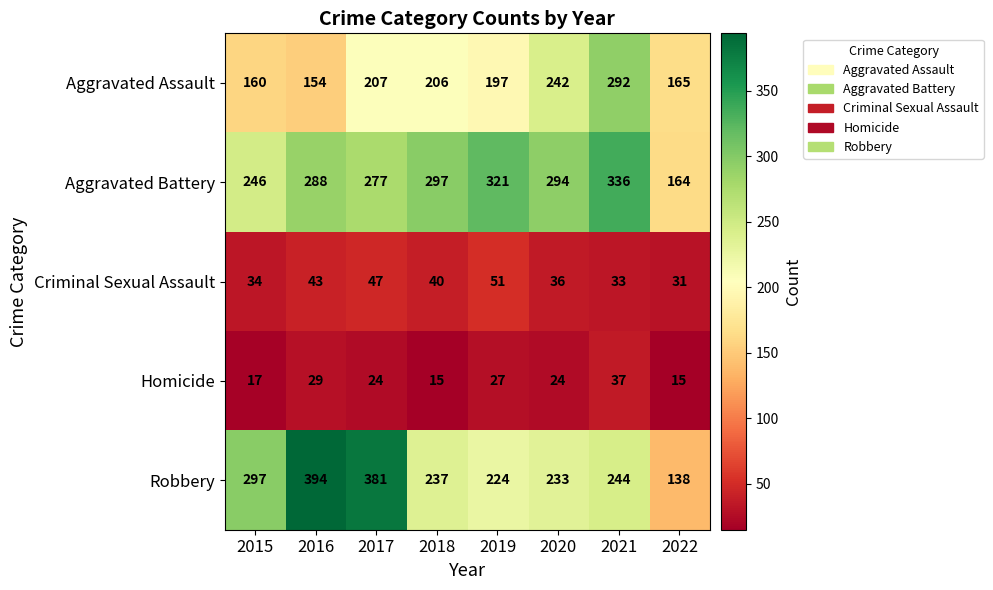

How many values in the Aggravated Battery series are below 294?

4